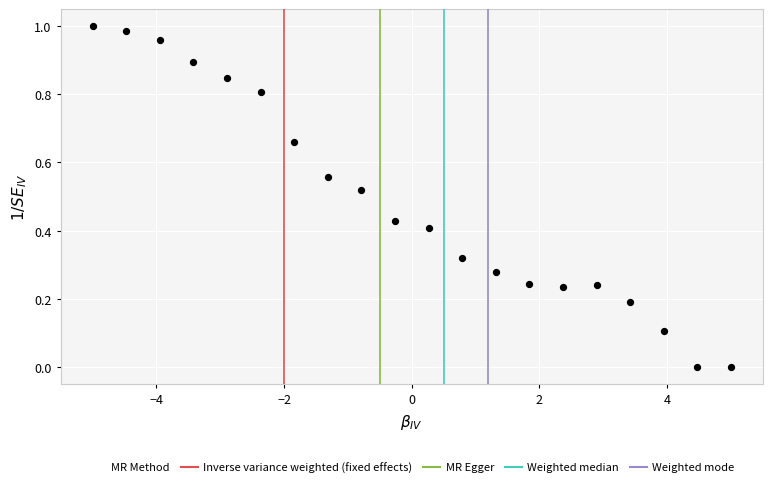

What is the range of X values (max minus min)?

10.0